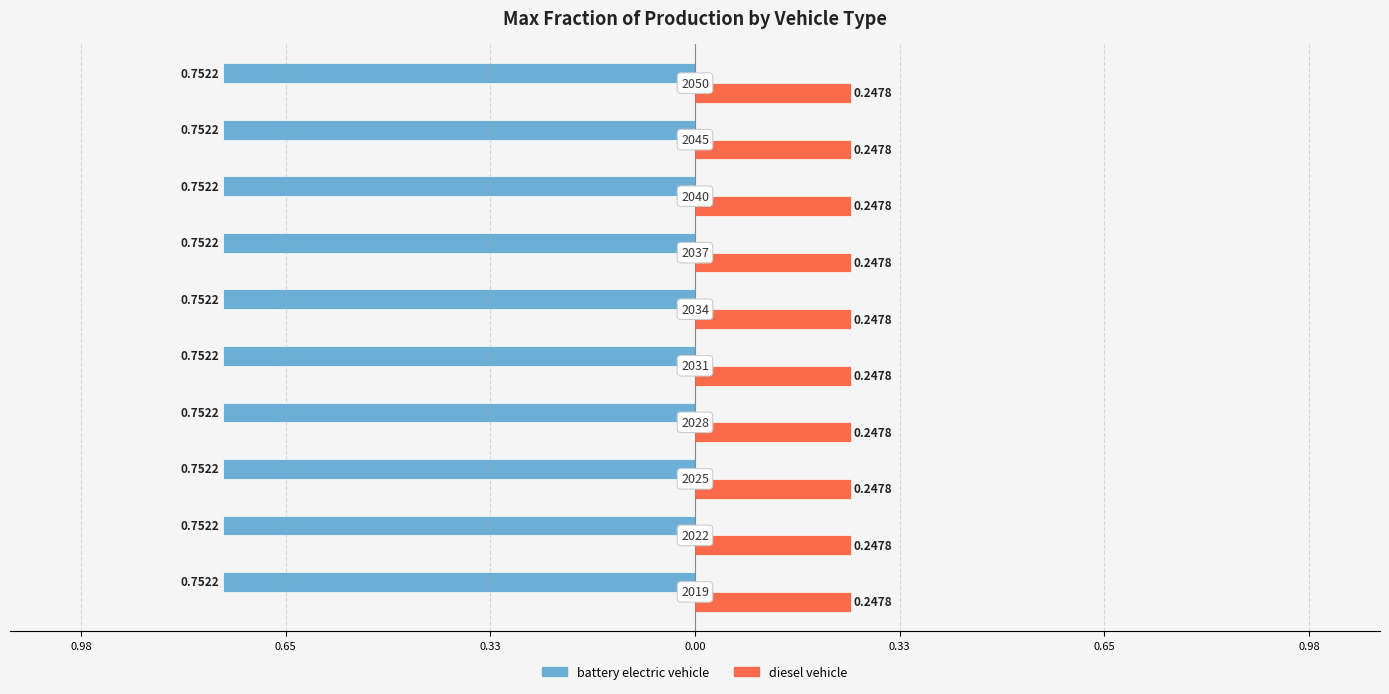

At how many categories does at least one series exceed 0?

10